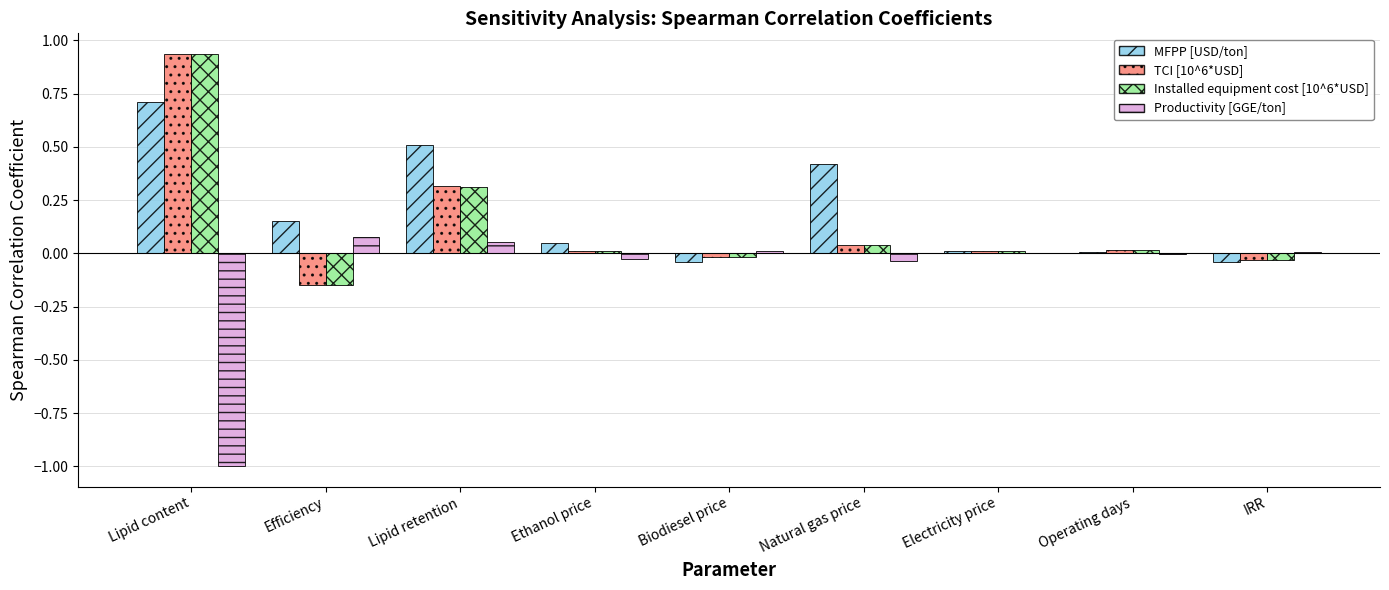

Which label corresponds to the largest value in the chart?

Lipid content